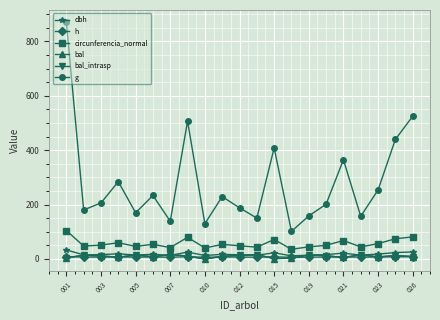

Does the chart have visible grid lines?

Yes